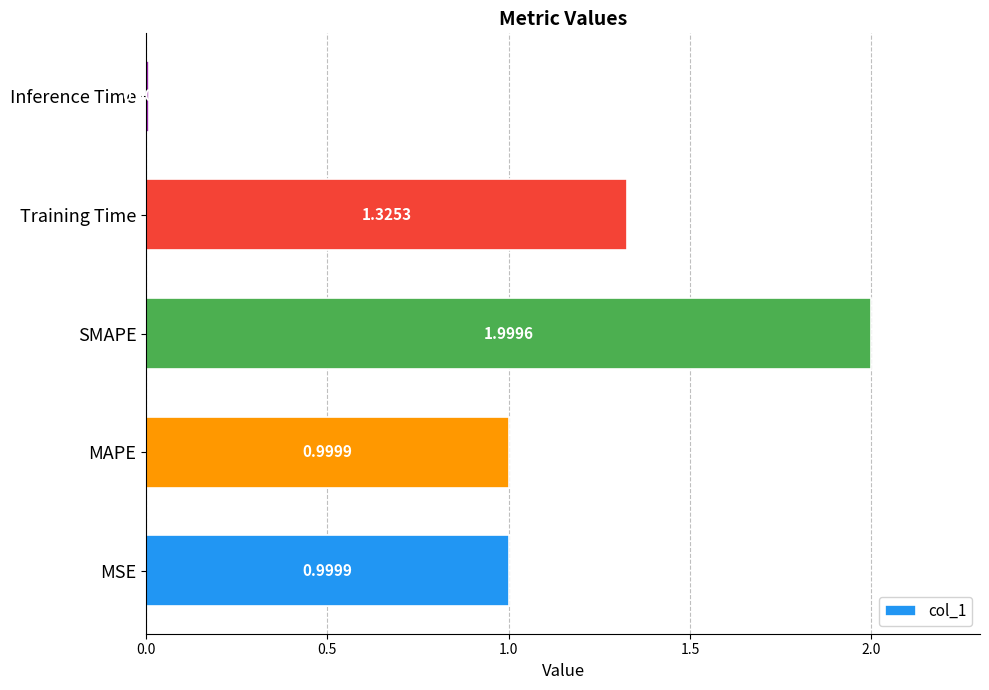

Between MSE and Inference Time, which is larger?

MSE